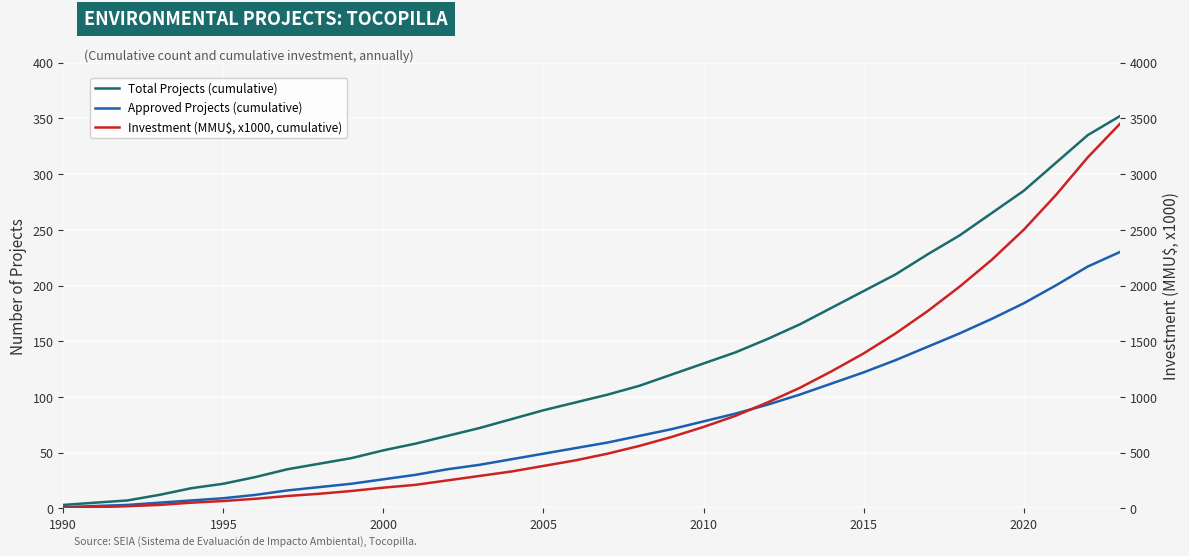

True or false: Approved Projects (cumulative) and Investment (MMU$, x1000, cumulative) cross at least once.

False